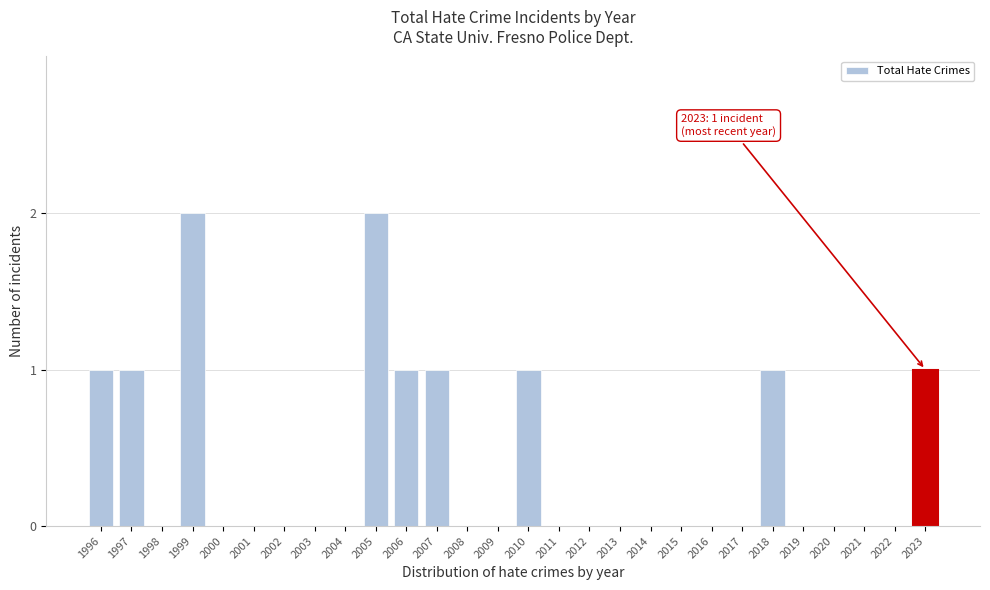

Reading left to right, what are all the values shown in this chart?

1996=1	1997=1	1998=0	1999=2	2000=0	2001=0	2002=0	2003=0	2004=0	2005=2	2006=1	2007=1	2008=0	2009=0	2010=1	2011=0	2012=0	2013=0	2014=0	2015=0	2016=0	2017=0	2018=1	2019=0	2020=0	2021=0	2022=0	2023=1